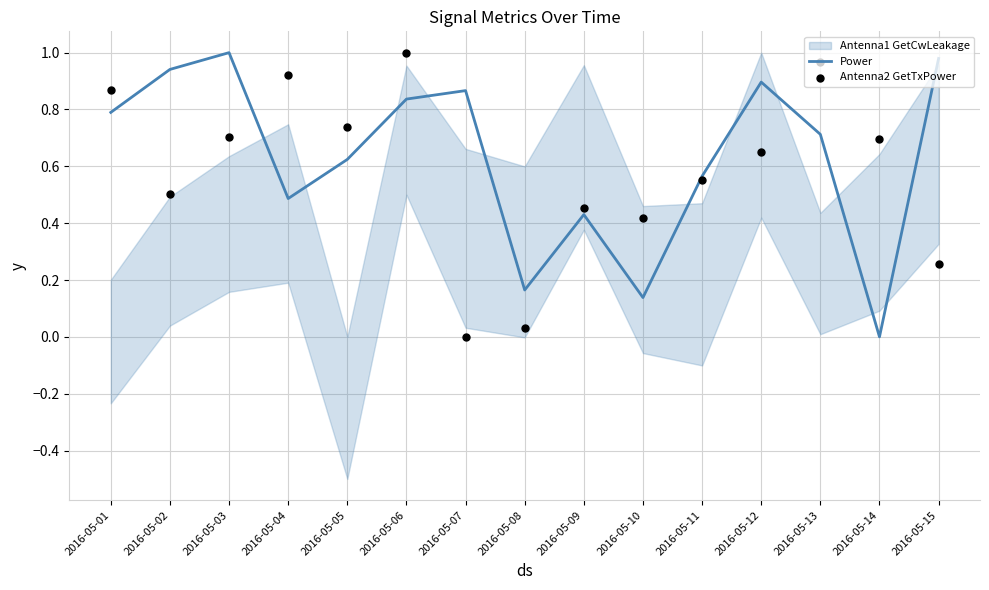

What is the total value across all series at 2016-05-08?

0.2